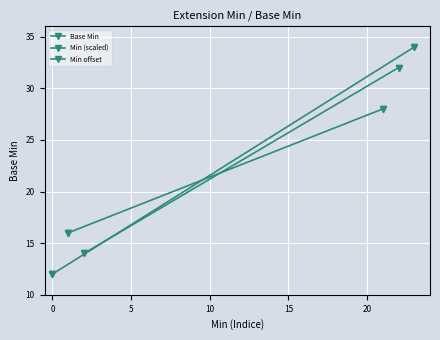

What is the change in value from 0 to 1?

+18